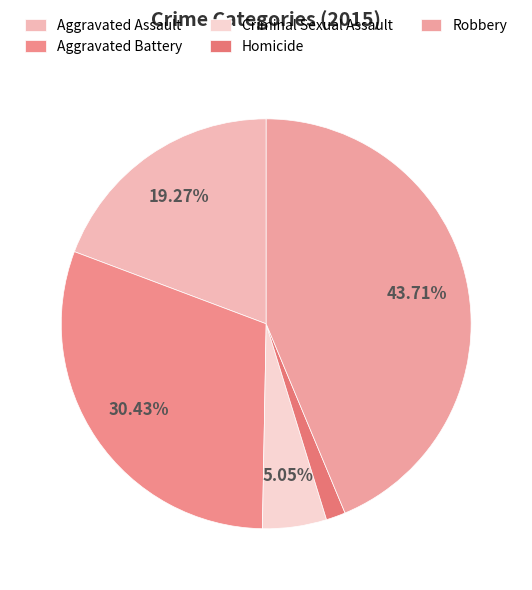

Combined, what portion of the pie is Aggravated Battery and Robbery?

74.1%